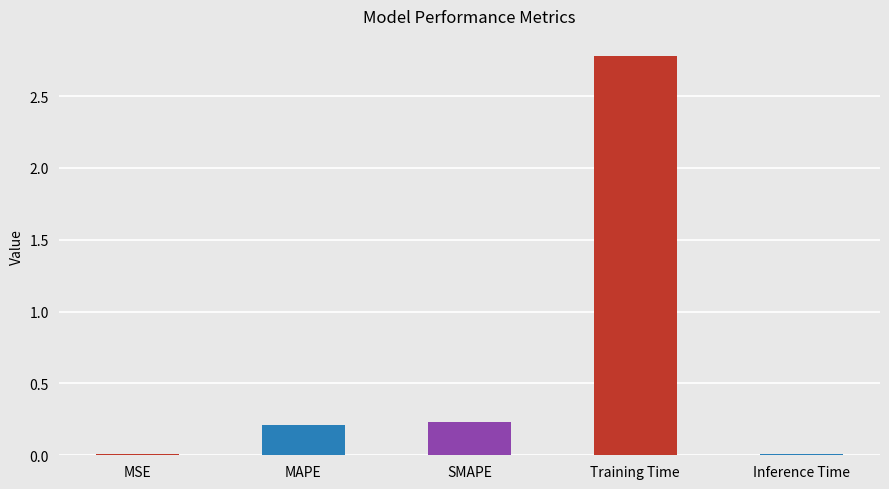

True or false: the data shows 0.2 at SMAPE.

True